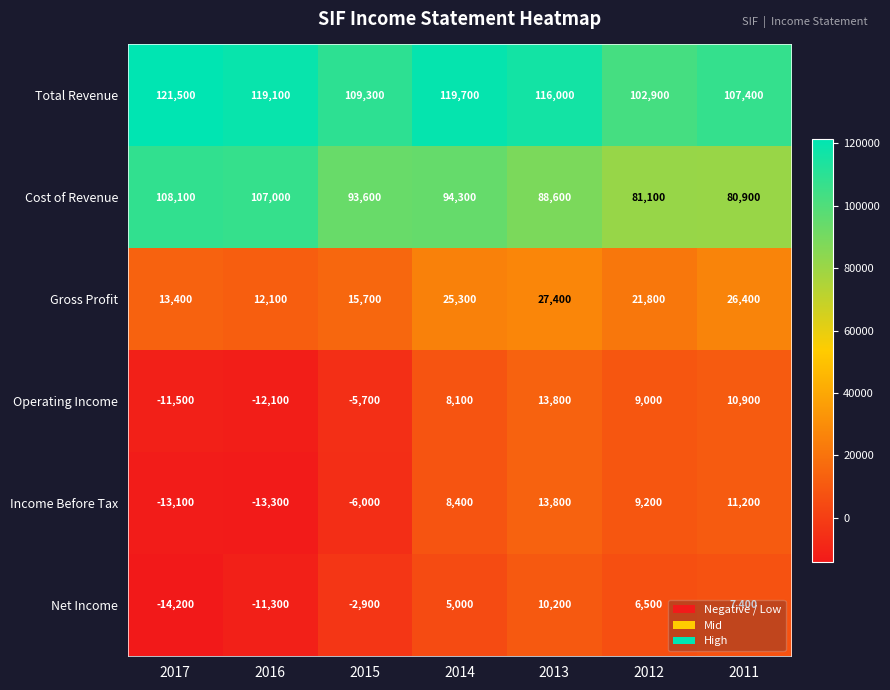

Where is Net Income nearest to the value -2000?

2015